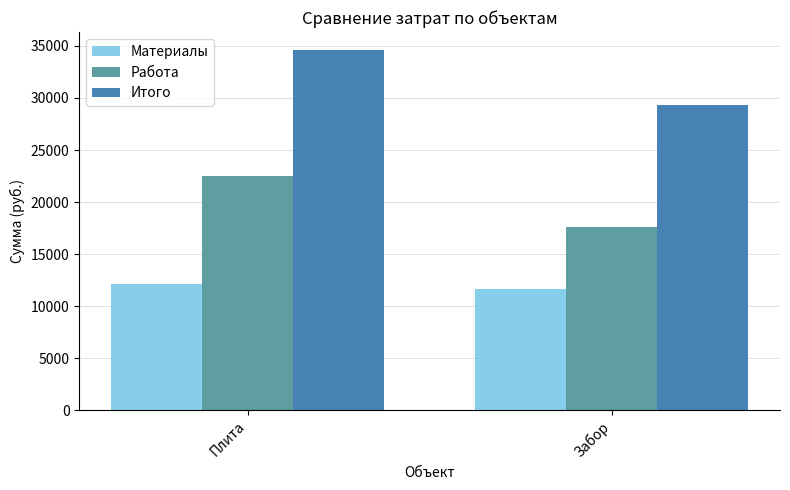

What are all the series names shown in the legend?

Материалы, Работа, Итого